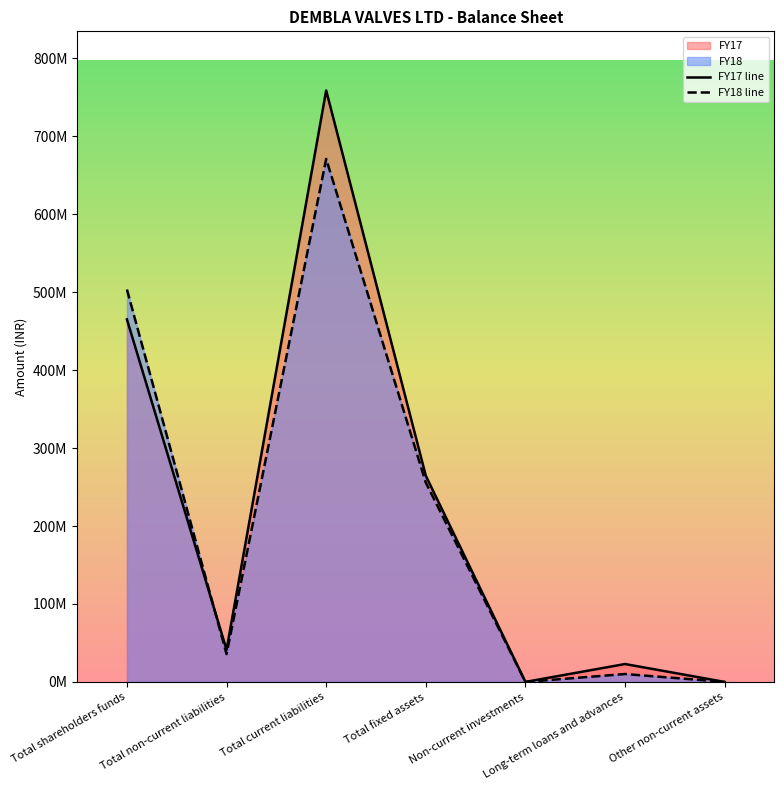

What is the sum of the FY18 values at Total shareholders funds and Long-term loans and advances?

513505115